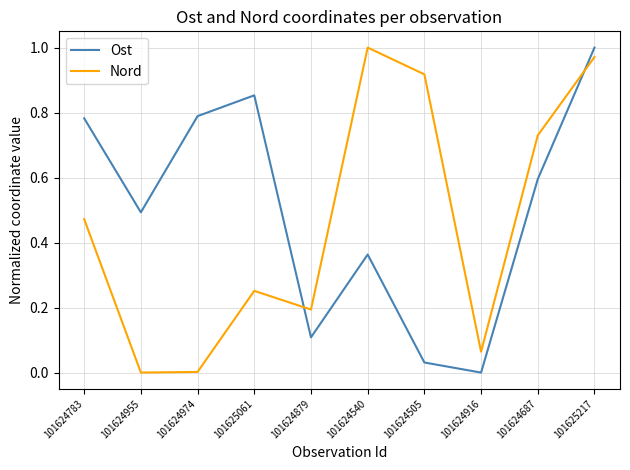

At which label does Ost reach its peak?

101625217